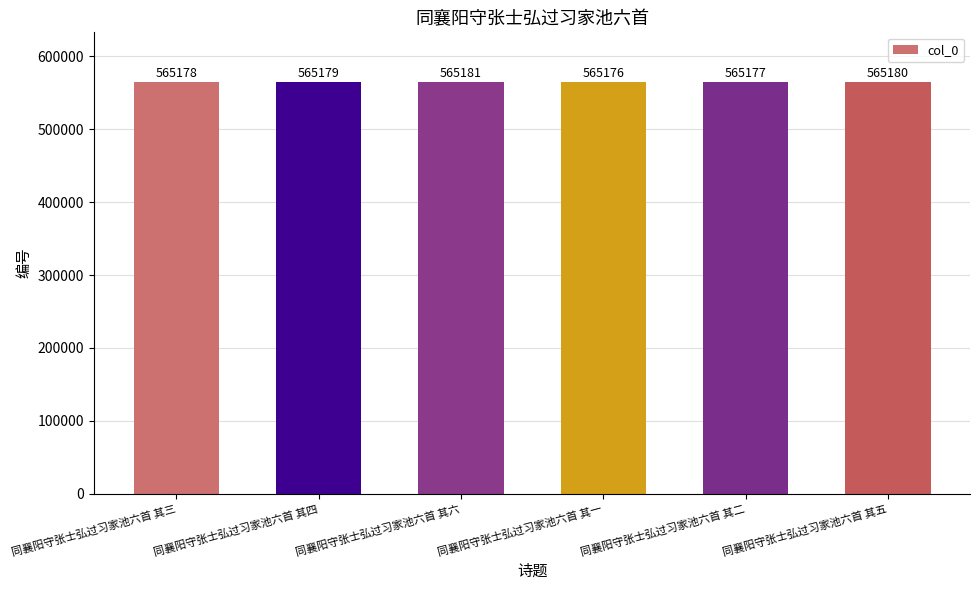

Are the bars horizontal?

No